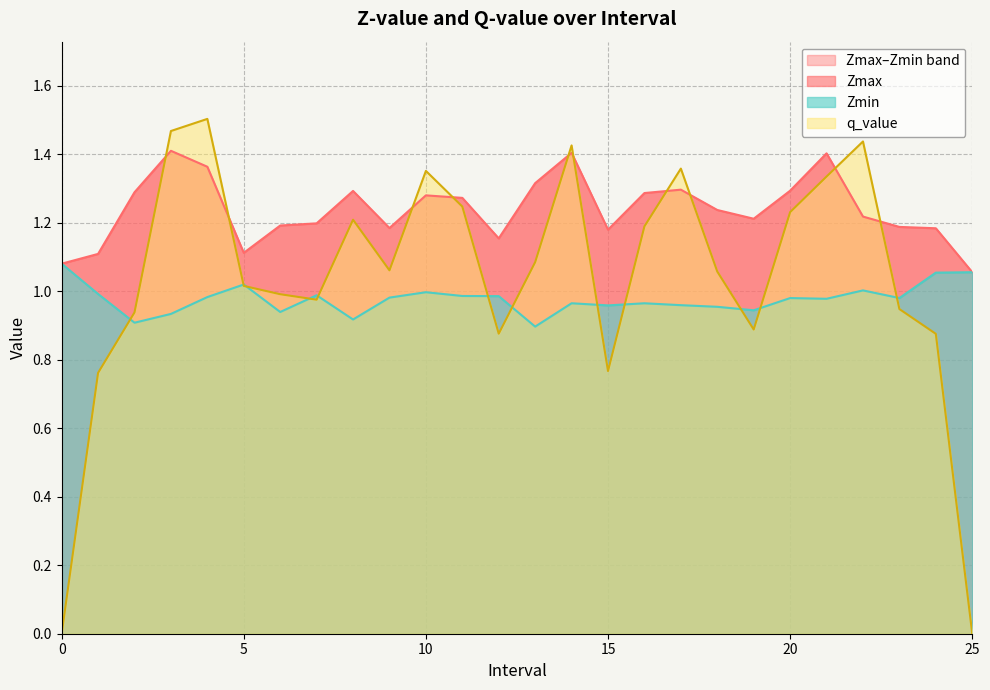

Reading left to right, extract all data points from this chart.

Zmax: 0.0=1.1	1.0=1.1	2.0=1.3	3.0=1.4	4.0=1.4	5.0=1.1	6.0=1.2	7.0=1.2	8.0=1.3	9.0=1.2	10.0=1.3	11.0=1.3	12.0=1.2	13.0=1.3	14.0=1.4	15.0=1.2	16.0=1.3	17.0=1.3	18.0=1.2	19.0=1.2	20.0=1.3	21.0=1.4	22.0=1.2	23.0=1.2	24.0=1.2	25.0=1.1
Zmin: 0.0=1.1	1.0=1.0	2.0=0.9	3.0=0.9	4.0=1.0	5.0=1.0	6.0=0.9	7.0=1.0	8.0=0.9	9.0=1.0	10.0=1.0	11.0=1.0	12.0=1.0	13.0=0.9	14.0=1.0	15.0=1.0	16.0=1.0	17.0=1.0	18.0=1.0	19.0=0.9	20.0=1.0	21.0=1.0	22.0=1.0	23.0=1.0	24.0=1.1	25.0=1.1
q_value: 0.0=0.0	1.0=0.8	2.0=0.9	3.0=1.5	4.0=1.5	5.0=1.0	6.0=1.0	7.0=1.0	8.0=1.2	9.0=1.1	10.0=1.4	11.0=1.2	12.0=0.9	13.0=1.1	14.0=1.4	15.0=0.8	16.0=1.2	17.0=1.4	18.0=1.1	19.0=0.9	20.0=1.2	21.0=1.3	22.0=1.4	23.0=0.9	24.0=0.9	25.0=0.0